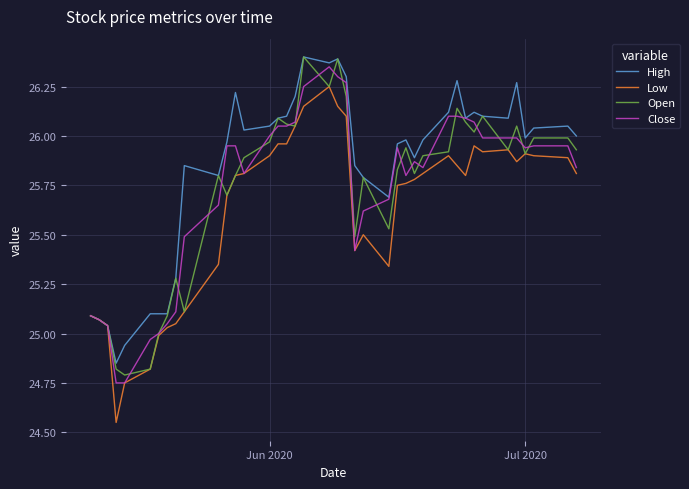

Which series has the largest range (max minus min)?

Low